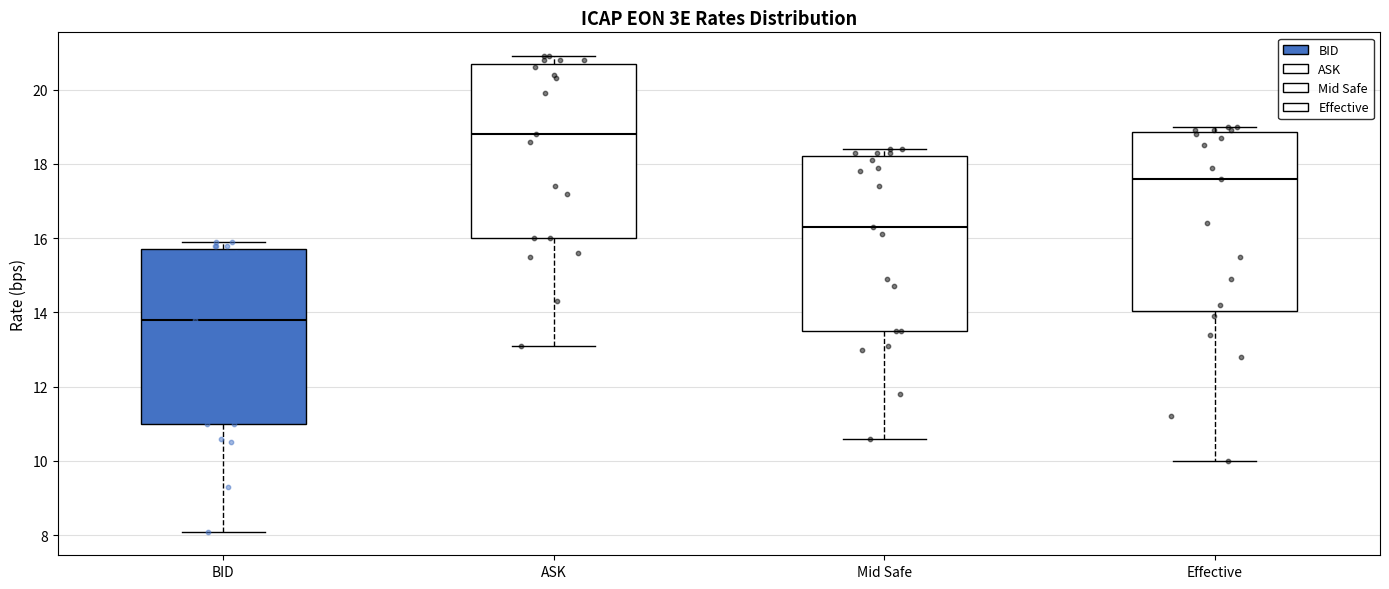

Reading left to right, read every box against the y-axis: the position of its median line, the range the box covers, and the ends of its whiskers. The values are not printed on the chart, so give them approximately, as read against the axis.

BID: median 13.8, box 11.0 to 15.8, whiskers 8.2 to 16.0
ASK: median 18.8, box 16.0 to 20.8, whiskers 13.2 to 21.0
Mid Safe: median 16.4, box 13.6 to 18.2, whiskers 10.6 to 18.4
Effective: median 17.6, box 14.0 to 18.8, whiskers 10.0 to 19.0